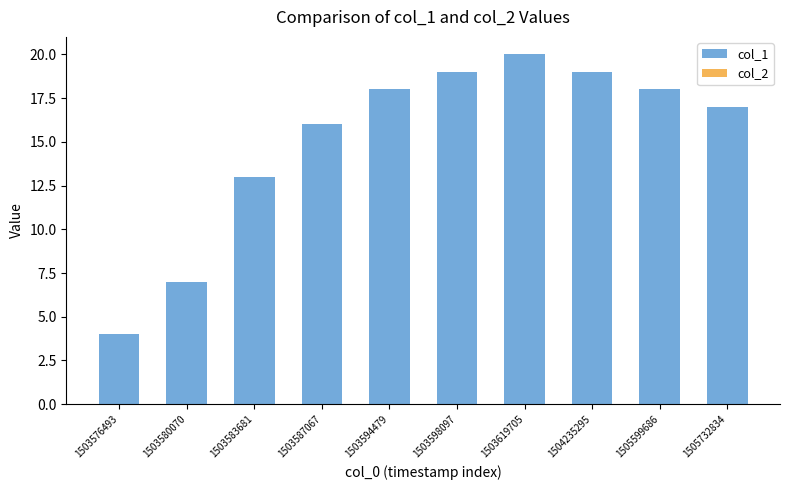

The chart shows a value of 32 at 1503619705. True or false?

False